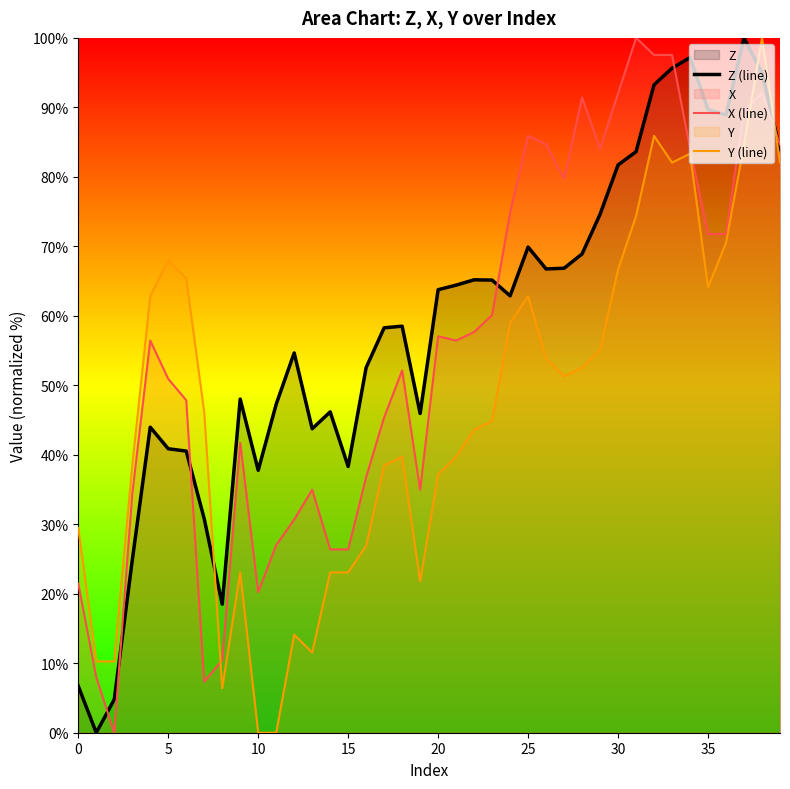

The value of X (line) at 31 is 100.0. True or false?

True